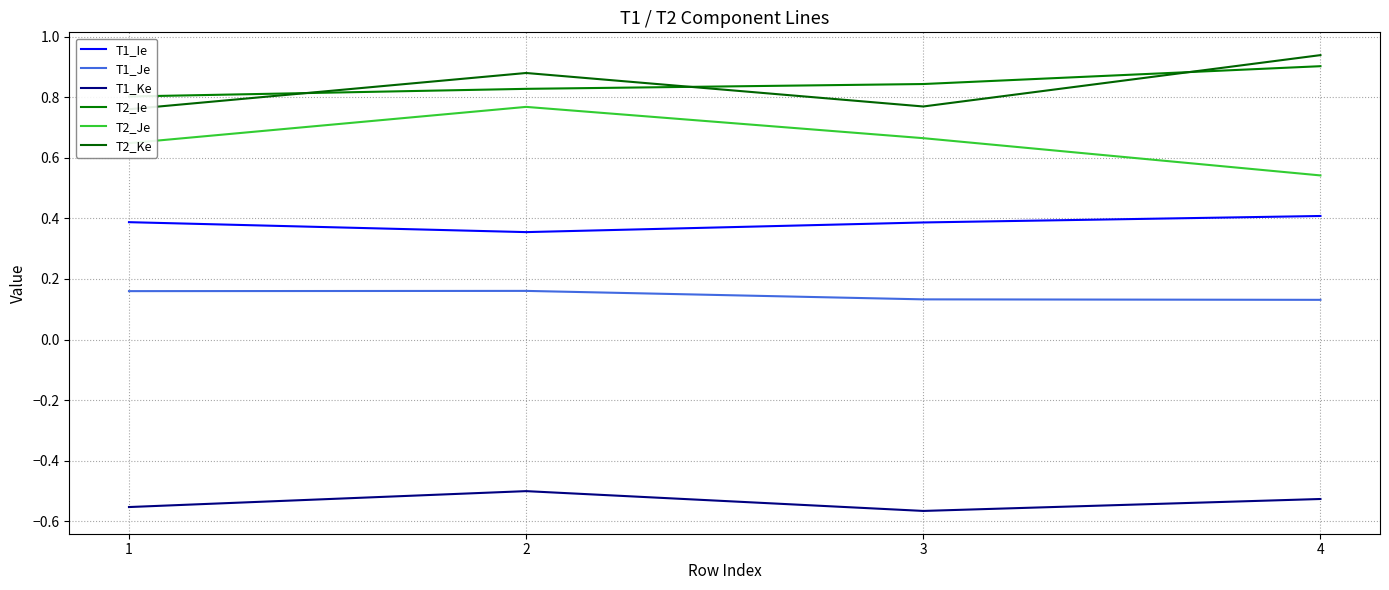

Does the chart have visible grid lines?

Yes